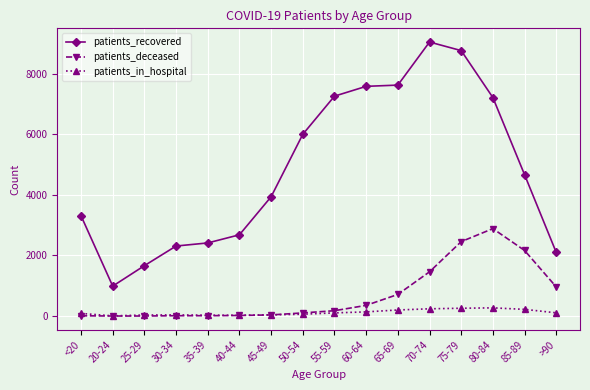

Which series has the widest spread of values?

patients_recovered